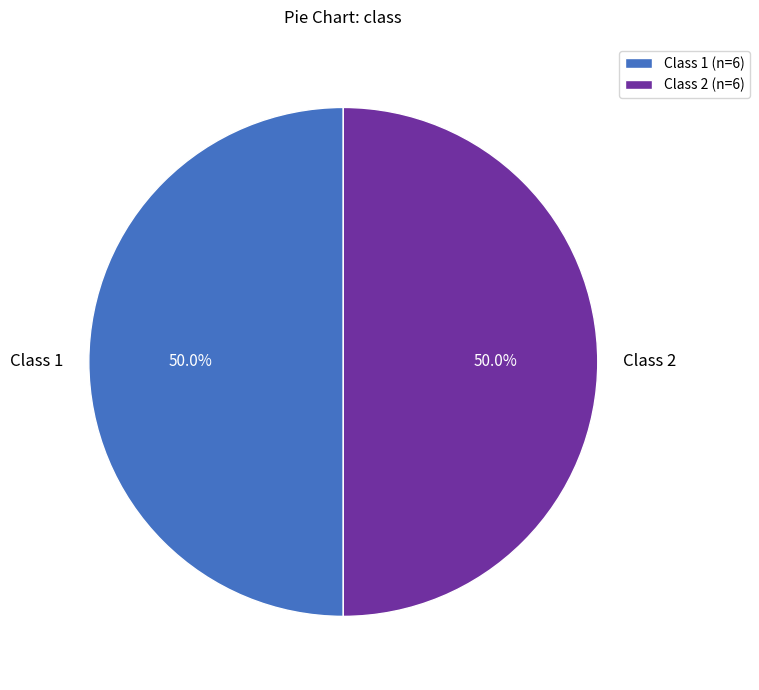

Is the sum of Class 1 and Class 2 greater than half?

Yes